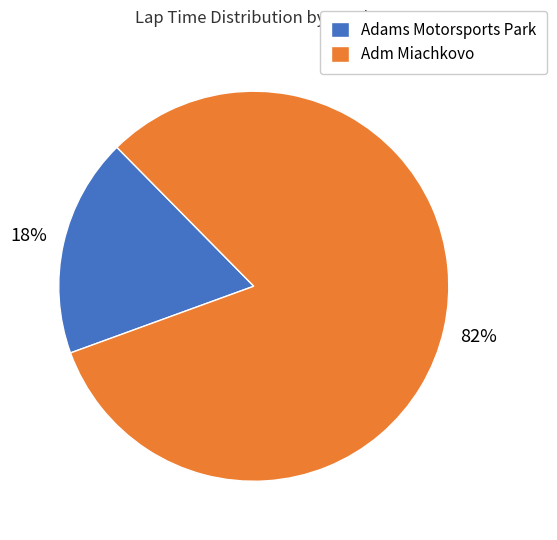

Rank the categories by value from lowest to highest.

Adams Motorsports Park, Adm Miachkovo